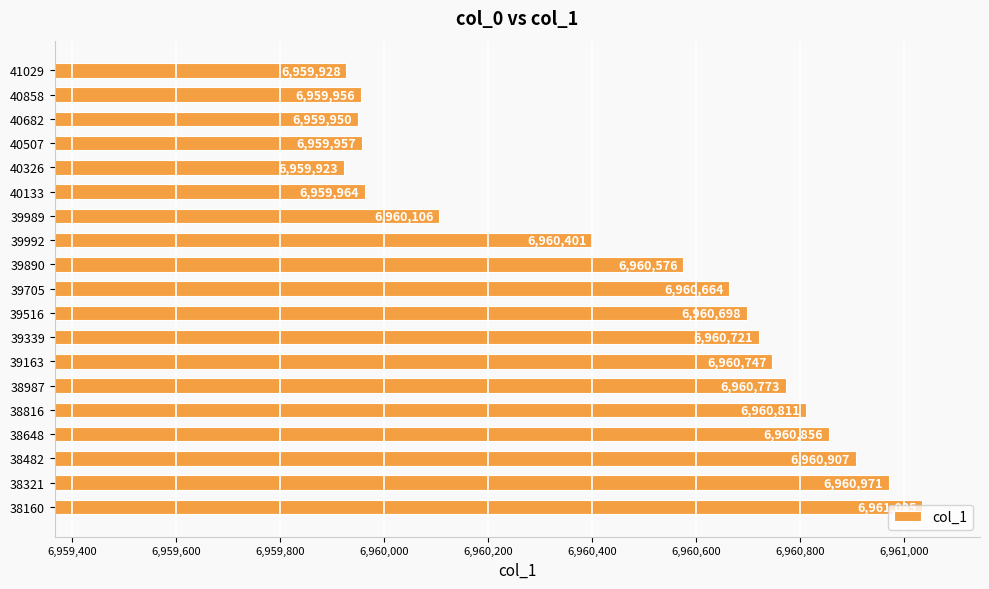

What is the label of the 16th bar from the bottom?

40507